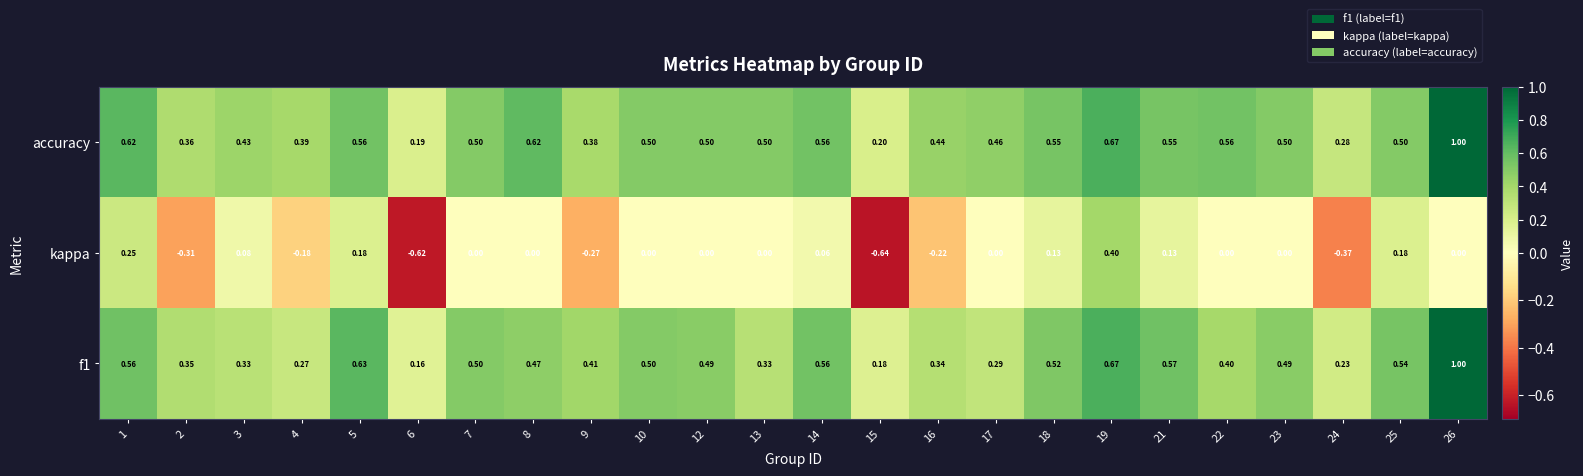

Which series changed the most between 1 and 23?

kappa